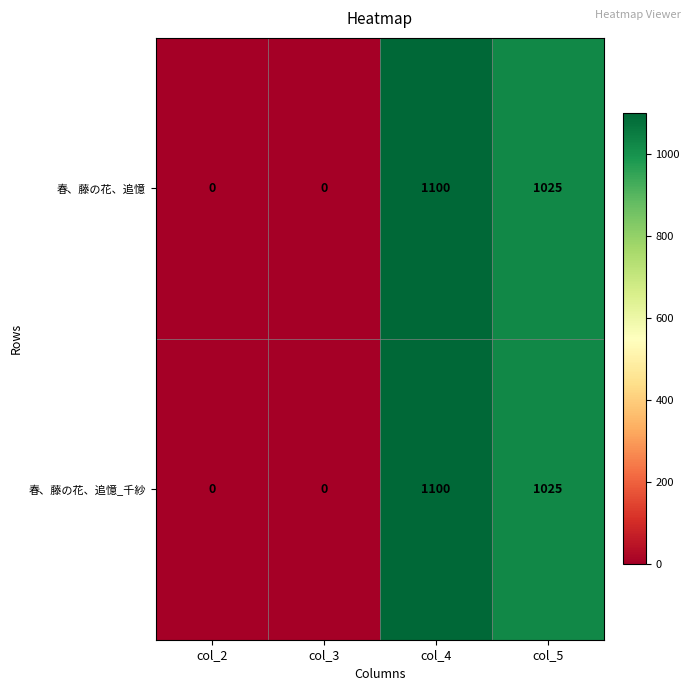

At which label is 春、藤の花、追憶_千紗 closest to 550?

col_5